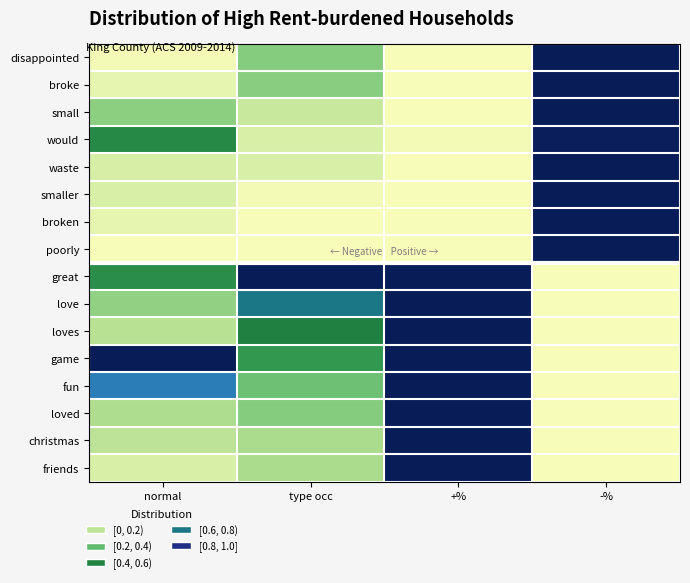

Count the number of data series in this chart.

16